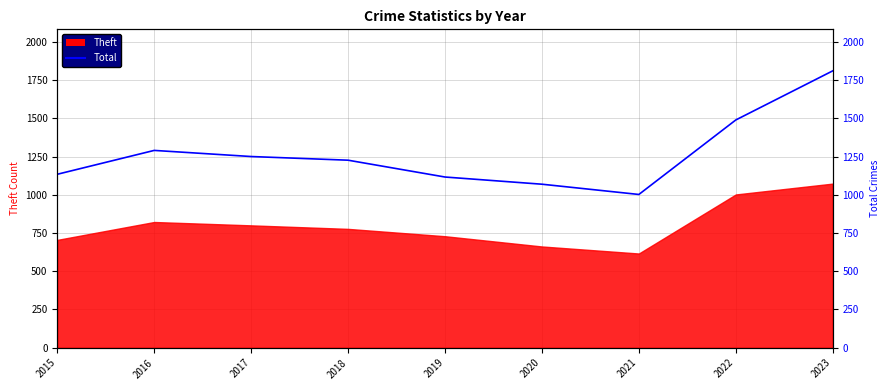

At which label does the data first exceed 1226?

2016